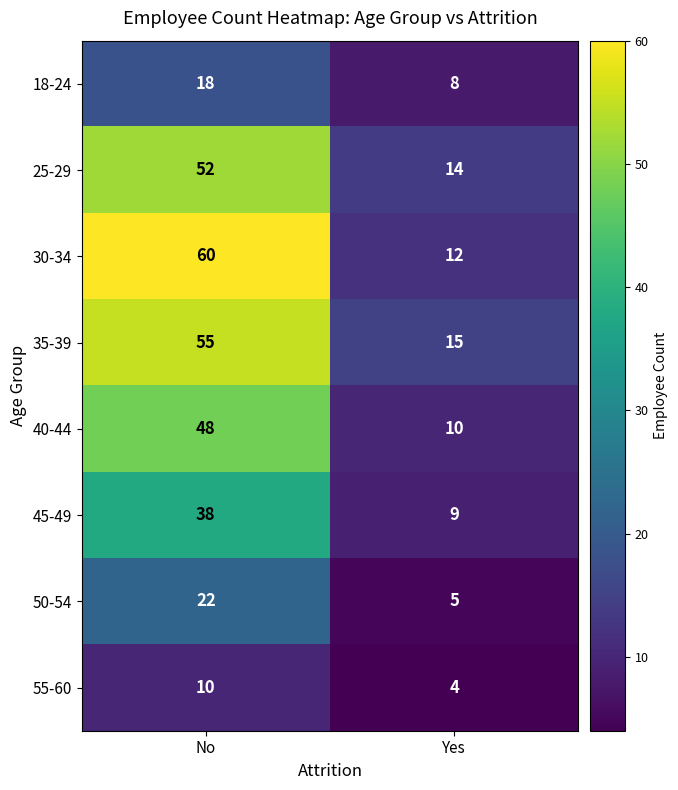

Which series has the largest total across all categories?

30-34